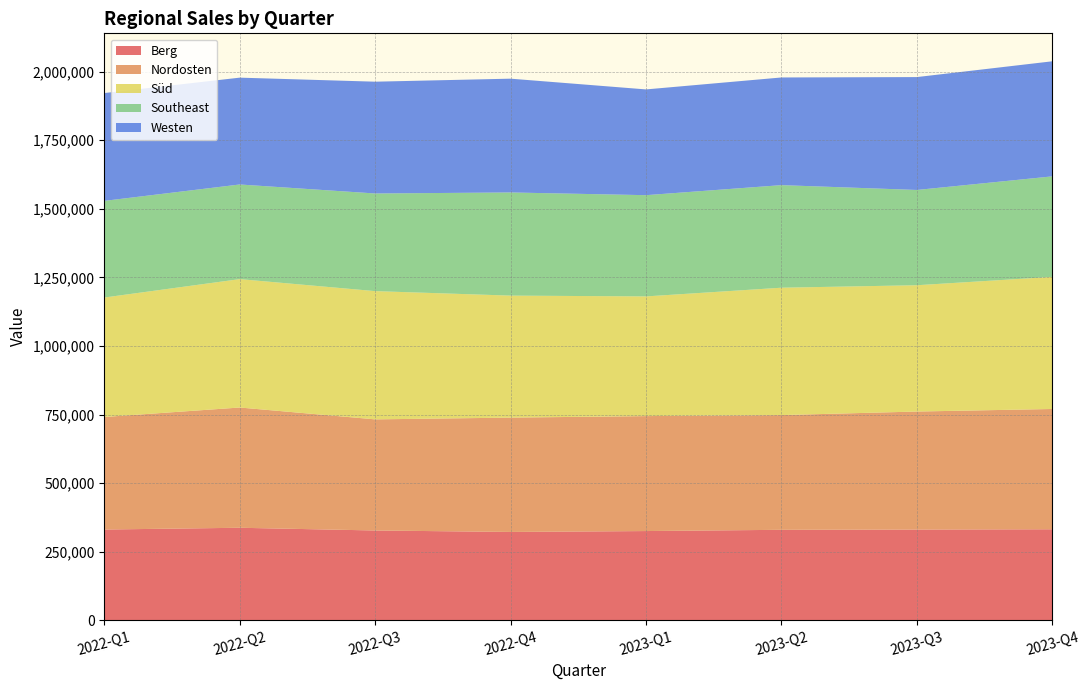

Reading right to left, transcribe all the data shown in this chart.

Berg: 331758	330696	329785	325238	321972	327329	337223	330807
Nordosten: 438369	430140	418131	418977	416684	404952	438262	410160
Süd: 481510	460351	464242	436227	444673	467414	467952	435390
Southeast: 366321	347187	373834	368961	375961	355870	344946	352238
Westen: 419433	411466	392426	385445	414736	407447	389381	392986